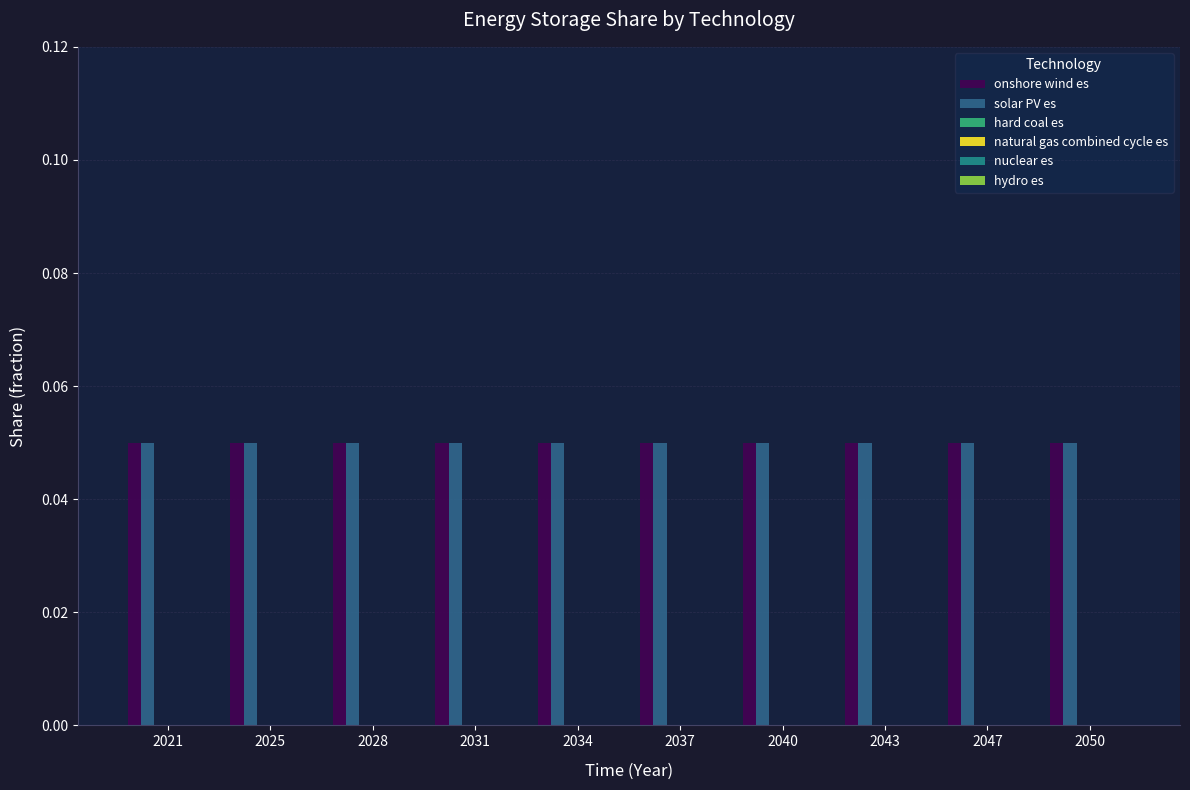

Which label corresponds to the largest value in the chart?

2021